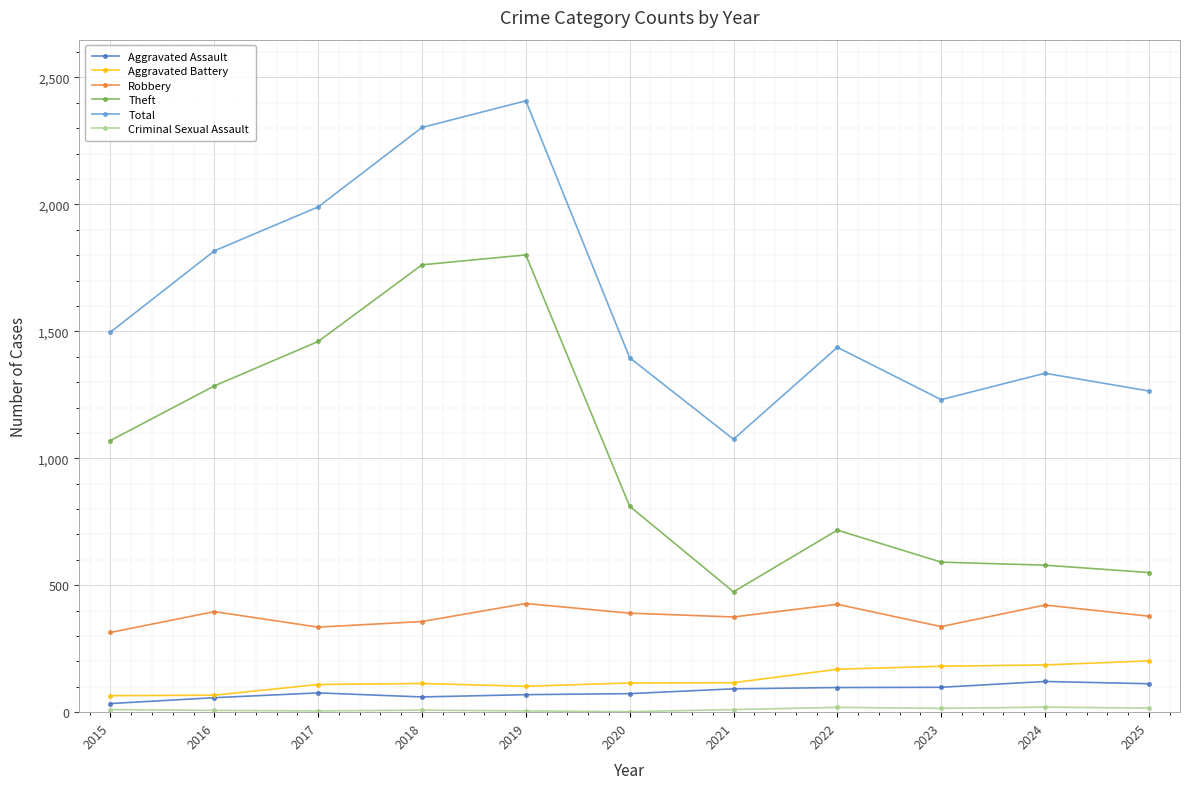

True or false: Aggravated Assault and Total intersect in this chart.

False